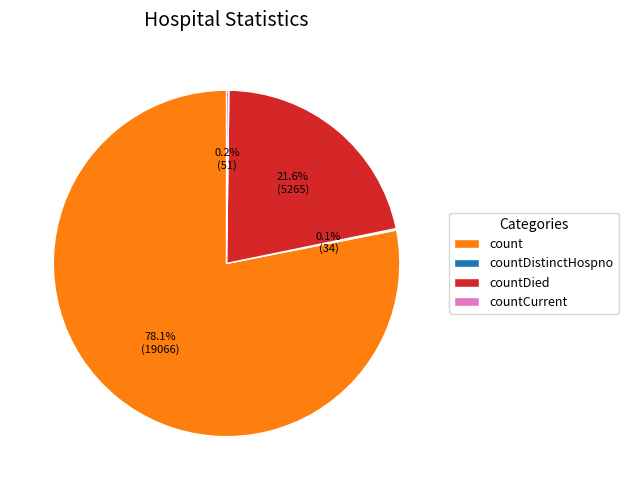

Does count represent more than half of the total?

Yes